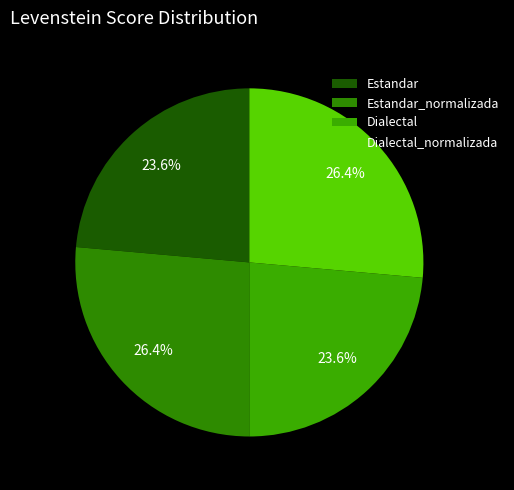

To the nearest percent, what is the average slice percentage?

25%